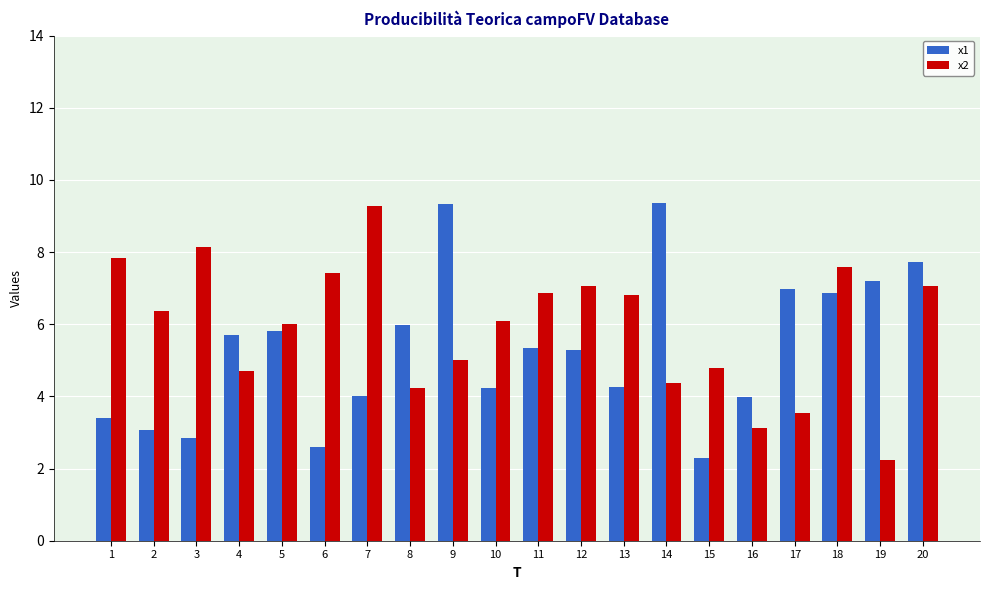

Is it true that x2 equals 4.4 at 14?

True